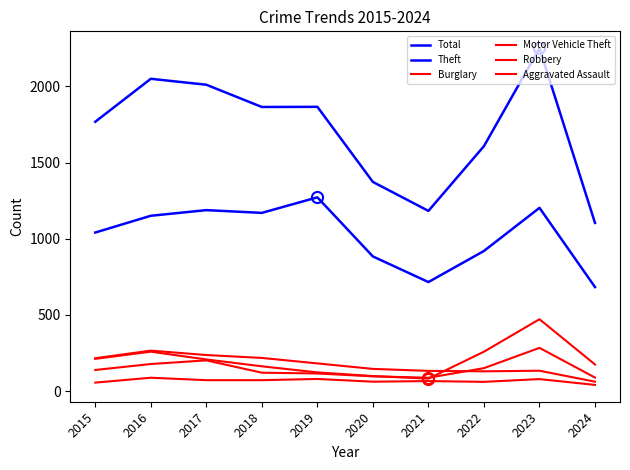

Where is Robbery nearest to the value 186?

2016